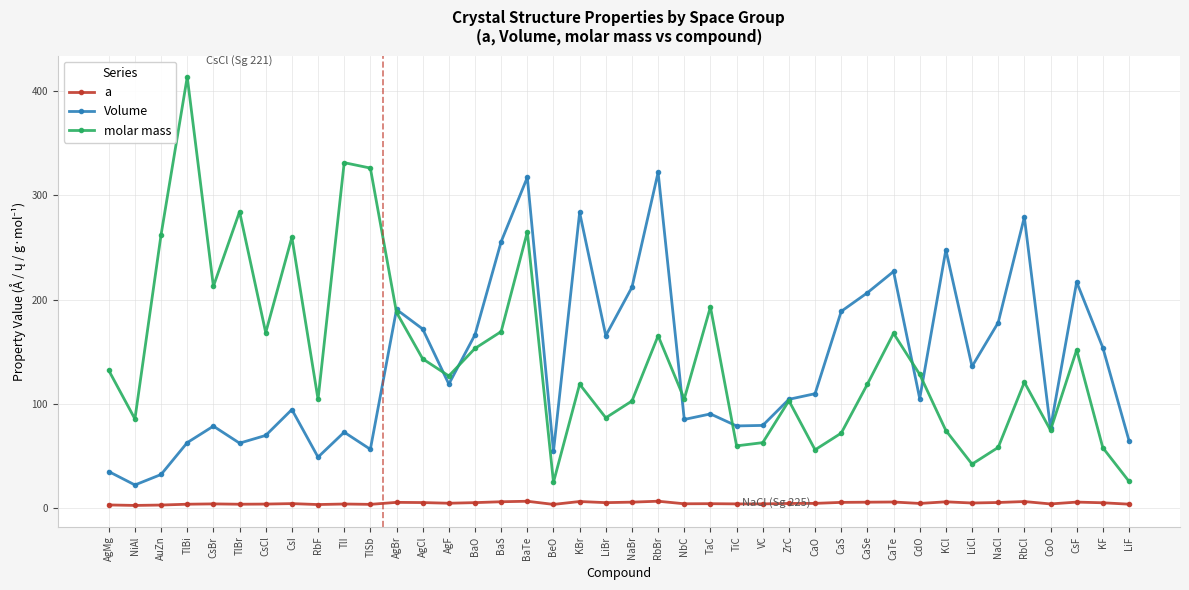

The value of Volume at TlBi is 63.0. True or false?

True